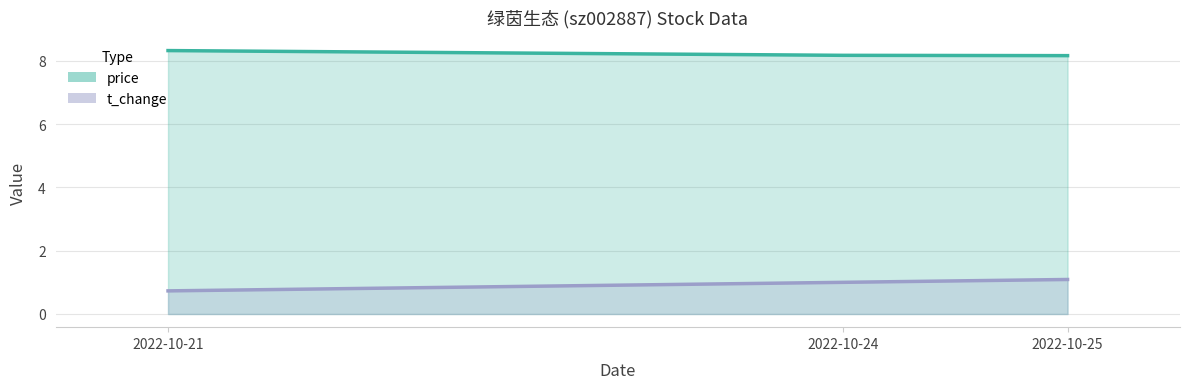

What is the sum of all price values?

24.6